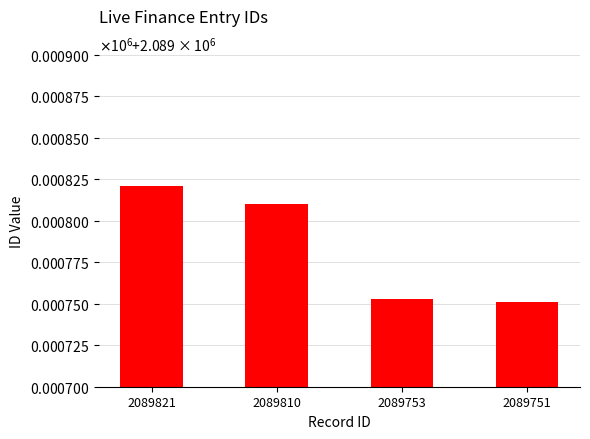

Between 2089753 and 2089751, which is larger?

2089753